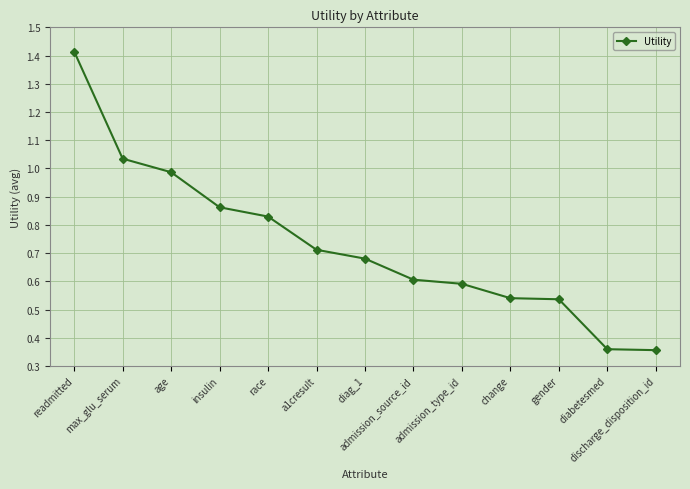

What is the difference between the values at discharge_disposition_id and admission_source_id?

0.2